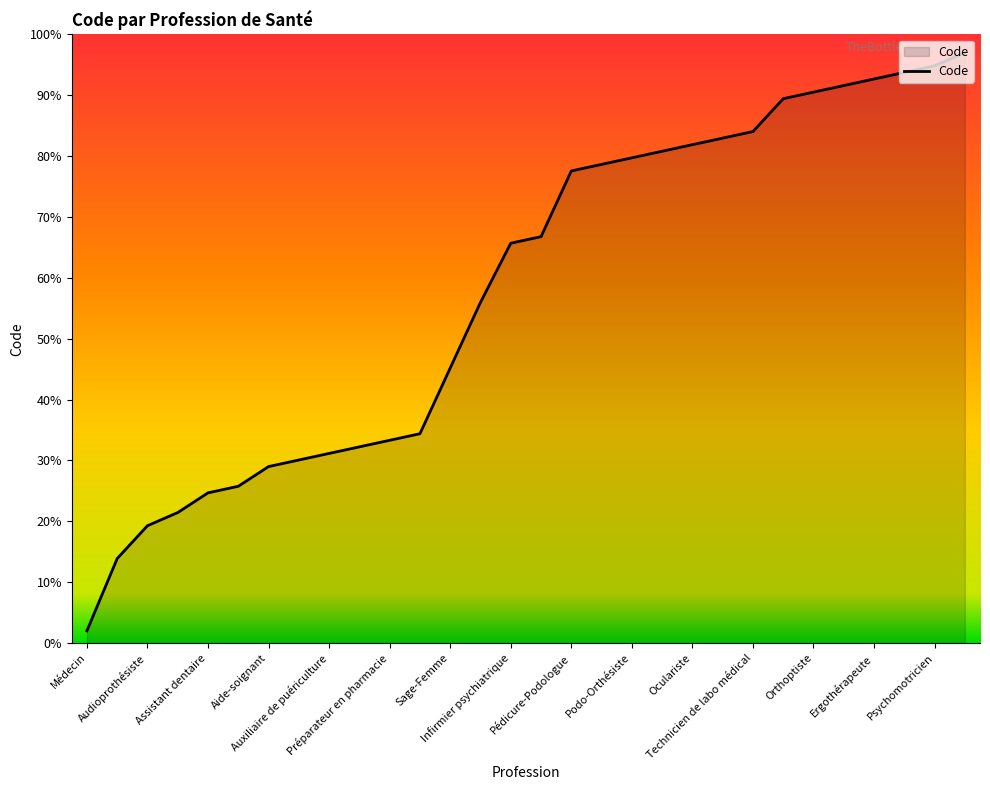

What is the minimum value shown in the chart?

2.0